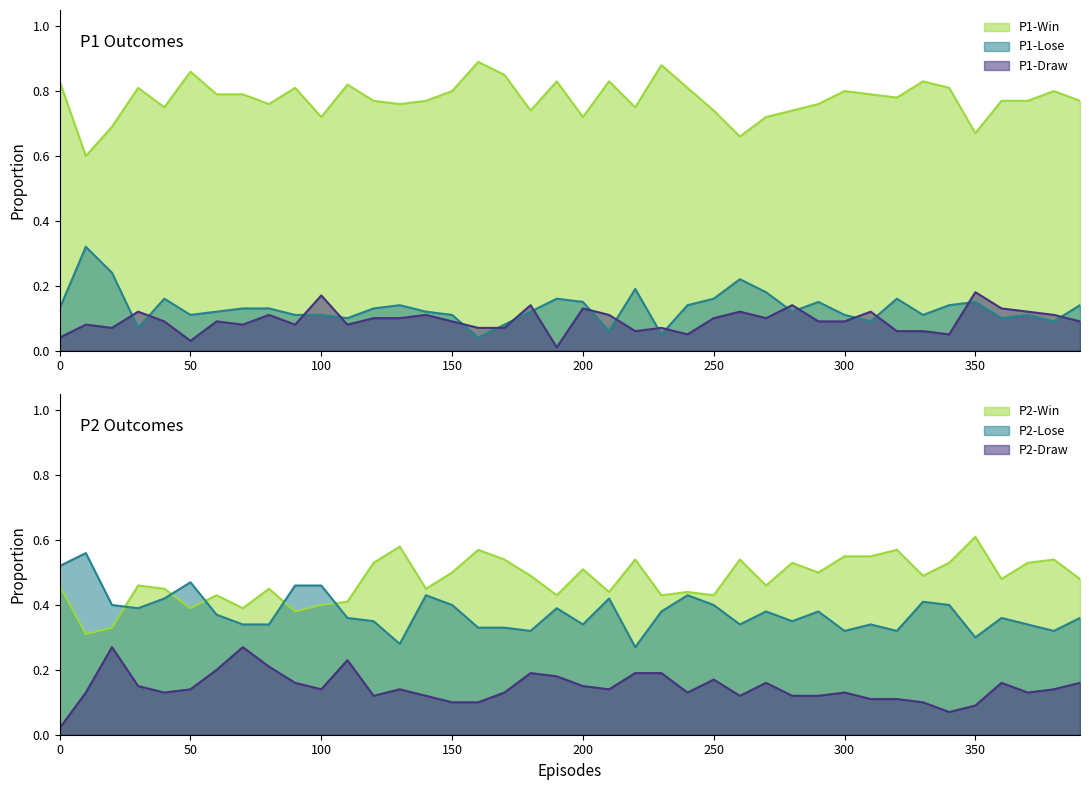

How many lines are shown in the chart?

6